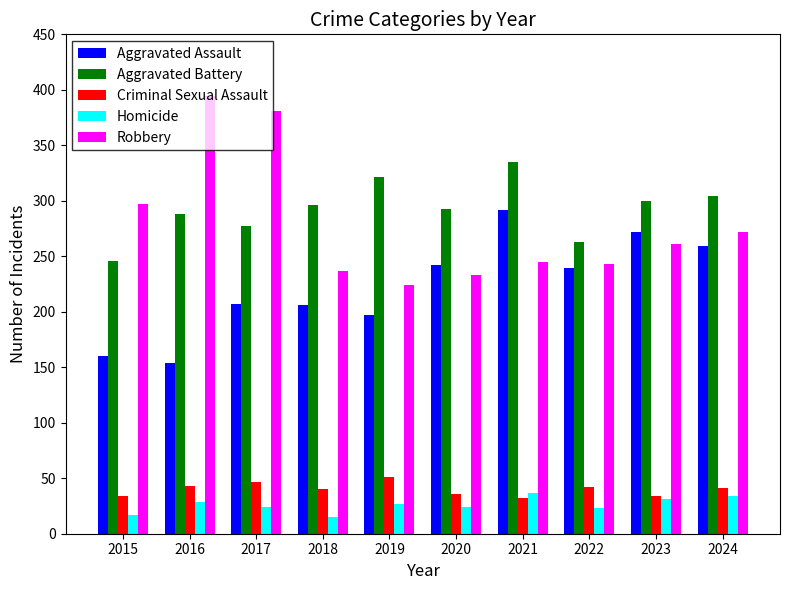

How many data points in Aggravated Battery are less than 296?

5